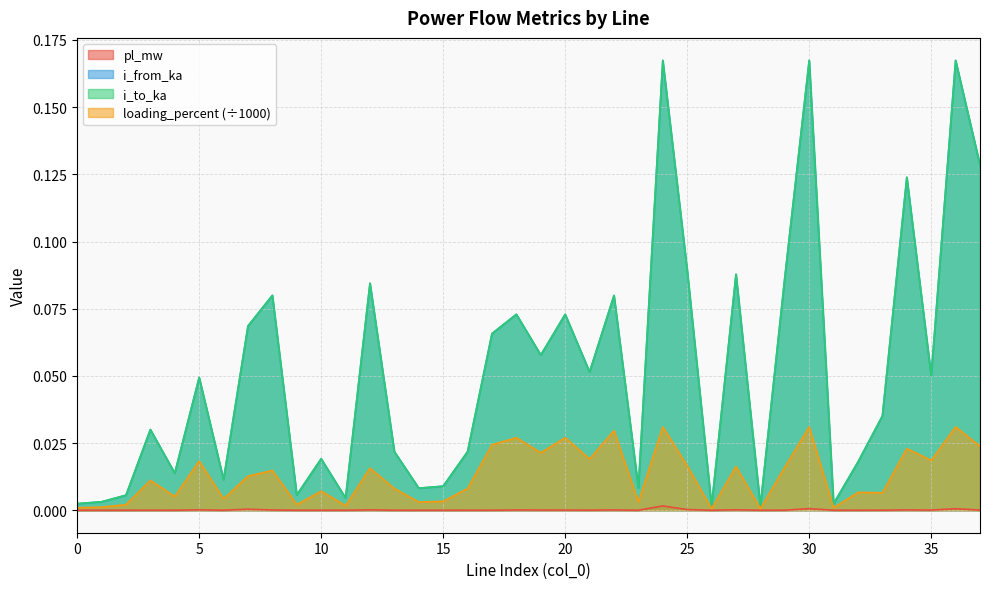

Reading right to left, transcribe all the data shown in this chart.

pl_mw: 0.0	0.0	0.0	0.0	0.0	0.0	0.0	0.0	0.0	0.0	0.0	0.0	0.0	0.0	0.0	0.0	0.0	0.0	0.0	0.0	0.0	0.0	0.0	0.0	0.0	0.0	0.0	0.0	0.0	0.0	0.0	0.0	0.0	0.0	0.0	0.0	0.0	0.0
i_from_ka: 0.1	0.2	0.1	0.1	0.0	0.0	0.0	0.2	0.1	0.0	0.1	0.0	0.1	0.2	0.0	0.1	0.1	0.1	0.1	0.1	0.1	0.0	0.0	0.0	0.0	0.1	0.0	0.0	0.0	0.1	0.1	0.0	0.0	0.0	0.0	0.0	0.0	0.0
i_to_ka: 0.1	0.2	0.1	0.1	0.0	0.0	0.0	0.2	0.1	0.0	0.1	0.0	0.1	0.2	0.0	0.1	0.1	0.1	0.1	0.1	0.1	0.0	0.0	0.0	0.0	0.1	0.0	0.0	0.0	0.1	0.1	0.0	0.0	0.0	0.0	0.0	0.0	0.0
loading_percent: 0.0	0.0	0.0	0.0	0.0	0.0	0.0	0.0	0.0	0.0	0.0	0.0	0.0	0.0	0.0	0.0	0.0	0.0	0.0	0.0	0.0	0.0	0.0	0.0	0.0	0.0	0.0	0.0	0.0	0.0	0.0	0.0	0.0	0.0	0.0	0.0	0.0	0.0